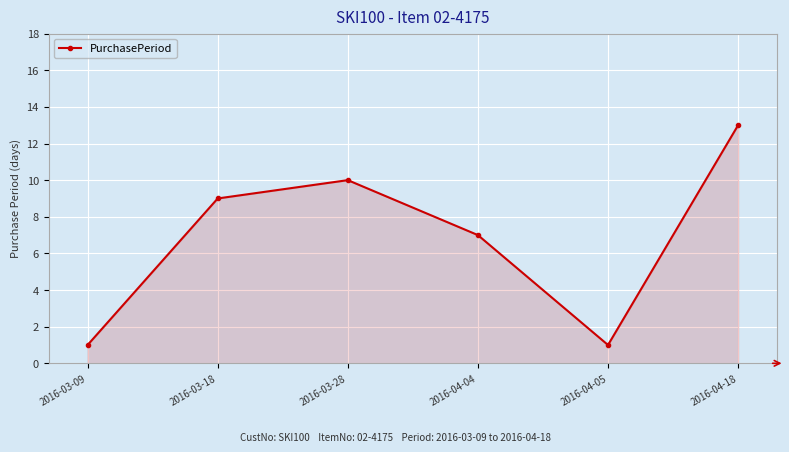

Between 2016-03-18 and 2016-04-04, which is larger?

2016-03-18